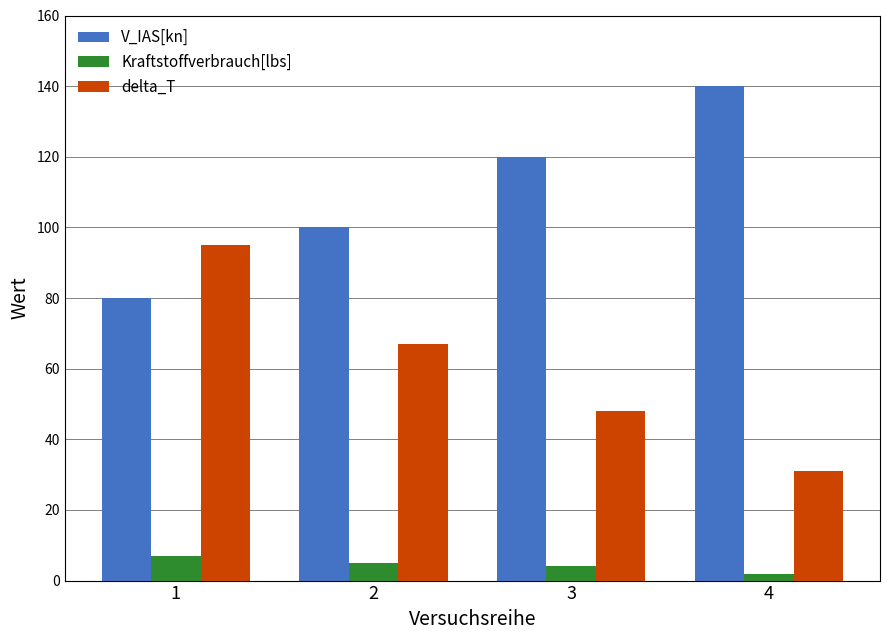

What is the difference between the delta_T values at 1 and 3?

47